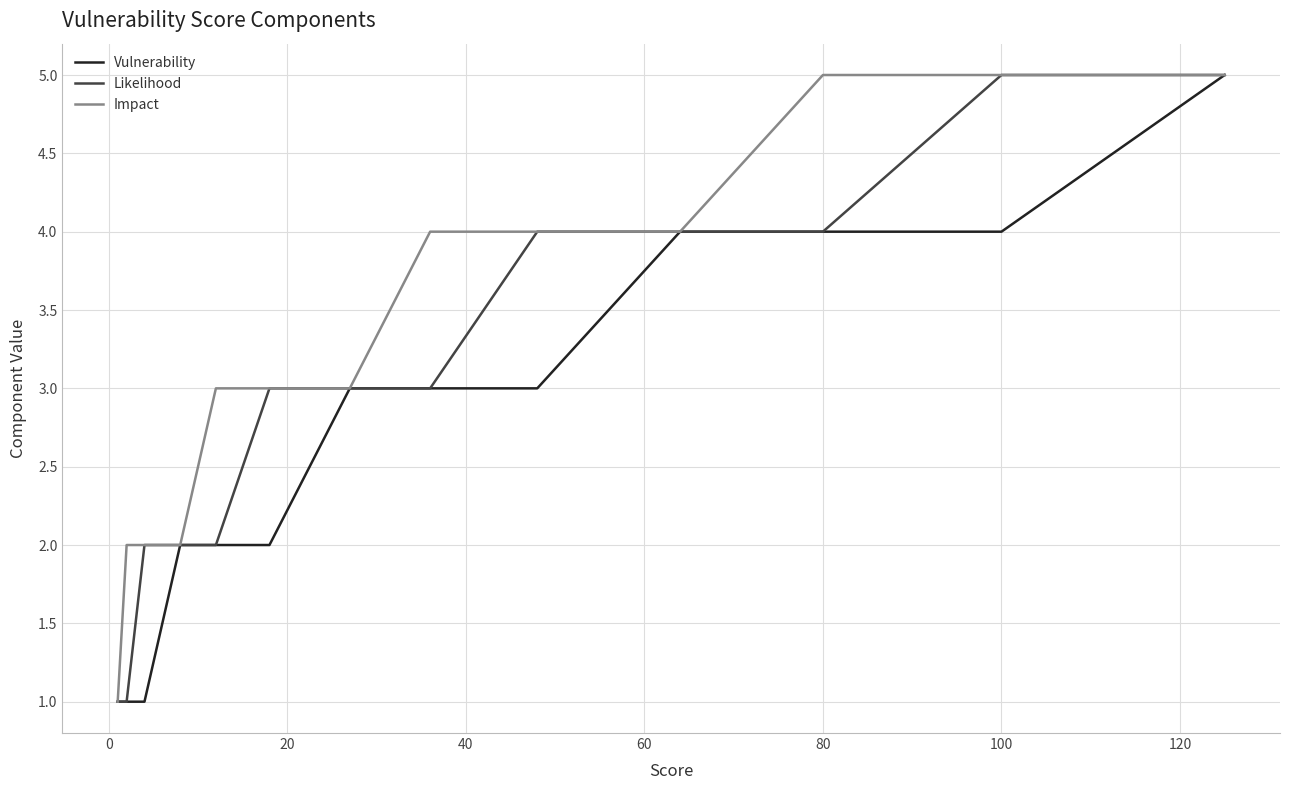

Which series has the largest total across all categories?

Impact